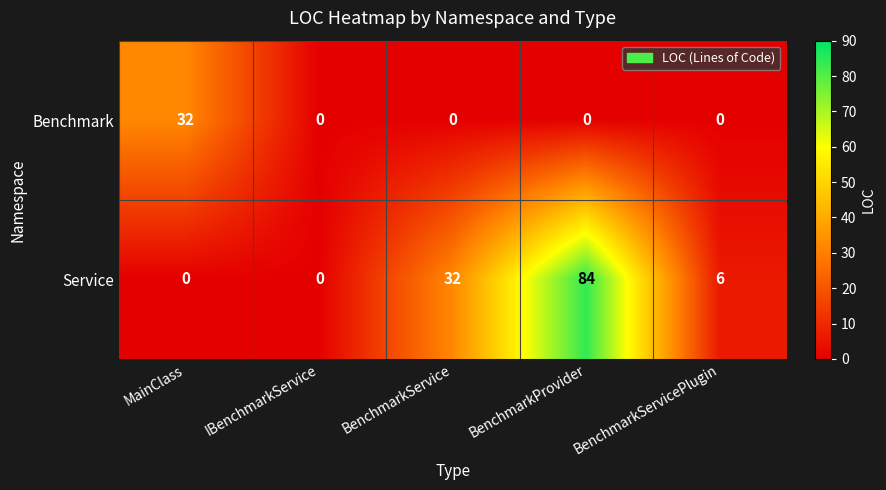

Reading right to left, extract all data points from this chart.

Benchmark: BenchmarkServicePlugin=0	BenchmarkProvider=0	BenchmarkService=0	IBenchmarkService=0	MainClass=32
Service: BenchmarkServicePlugin=6	BenchmarkProvider=84	BenchmarkService=32	IBenchmarkService=0	MainClass=0